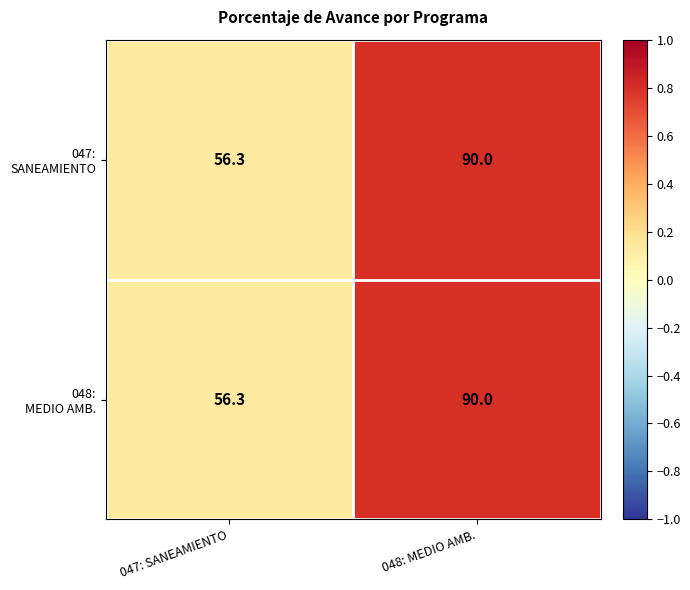

What is the maximum value shown in the chart?

90.0